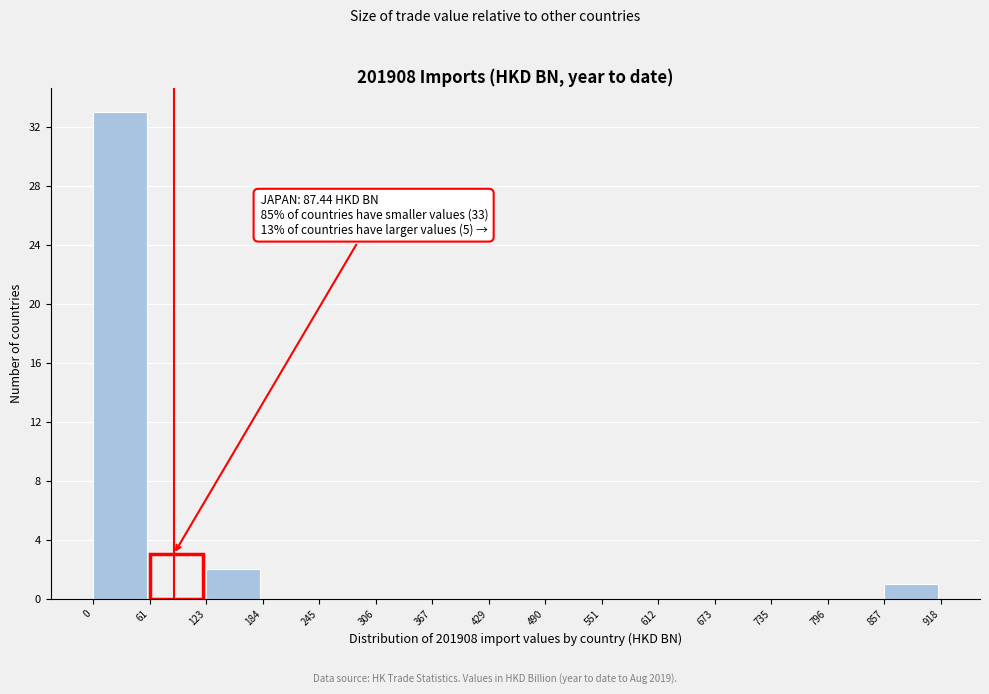

Over which range of the x-axis is the bar tallest?

0 to 61